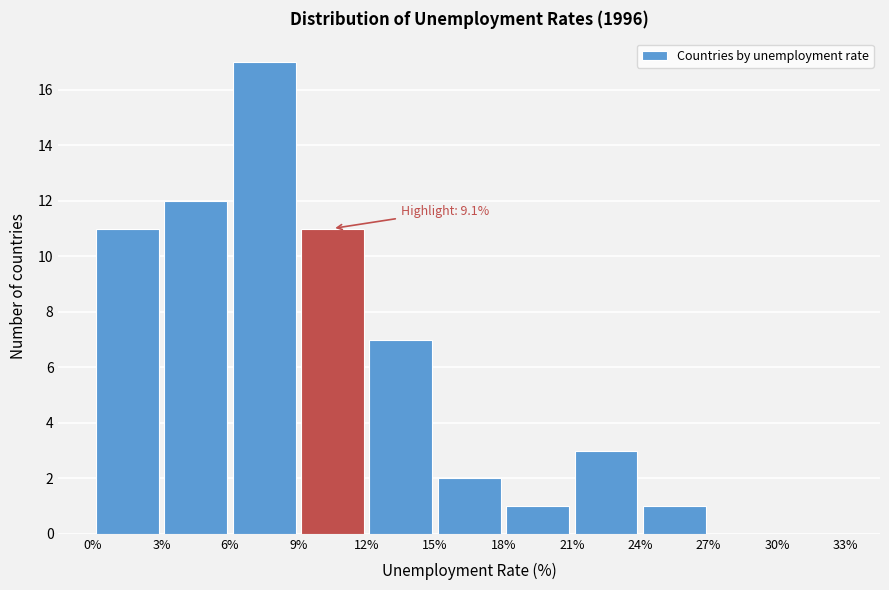

Which range on the x-axis has the tallest bar?

6% to 9%